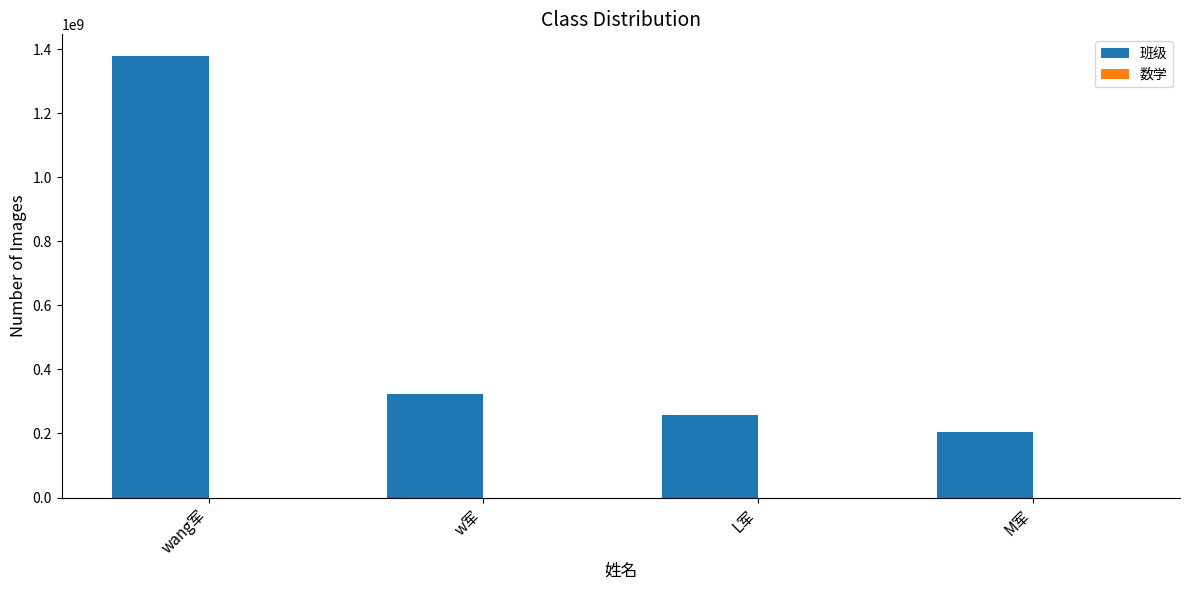

What is the greatest value displayed?

1378020000.0